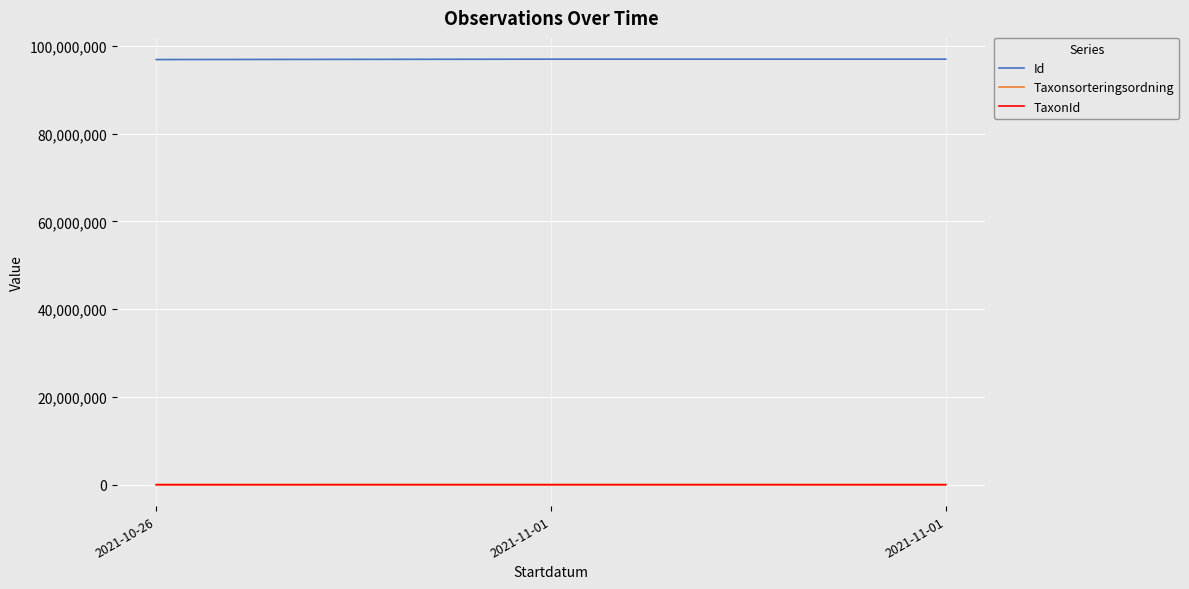

What are all the series names shown in the legend?

Id, Taxonsorteringsordning, TaxonId